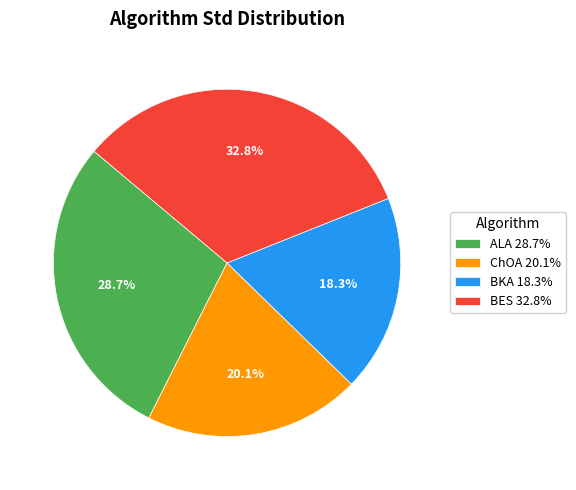

Which category has the smallest portion of the pie?

BKA